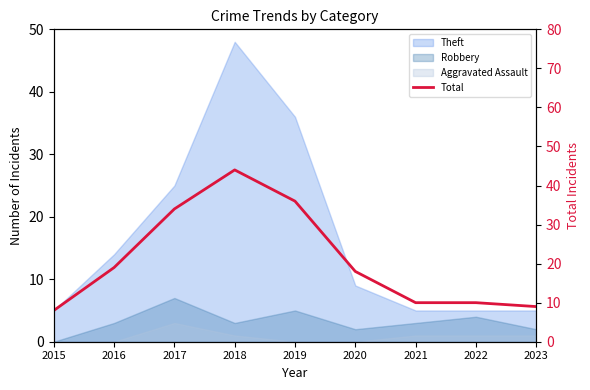

How many values exceed 18?

4